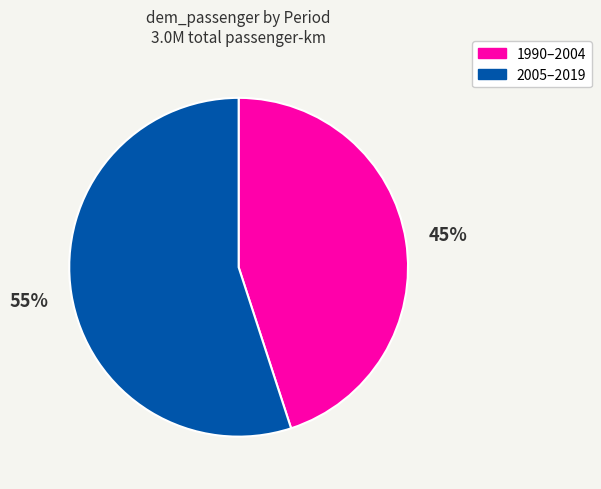

The 1990–2004 slice represents 35% of the pie. True or false?

False